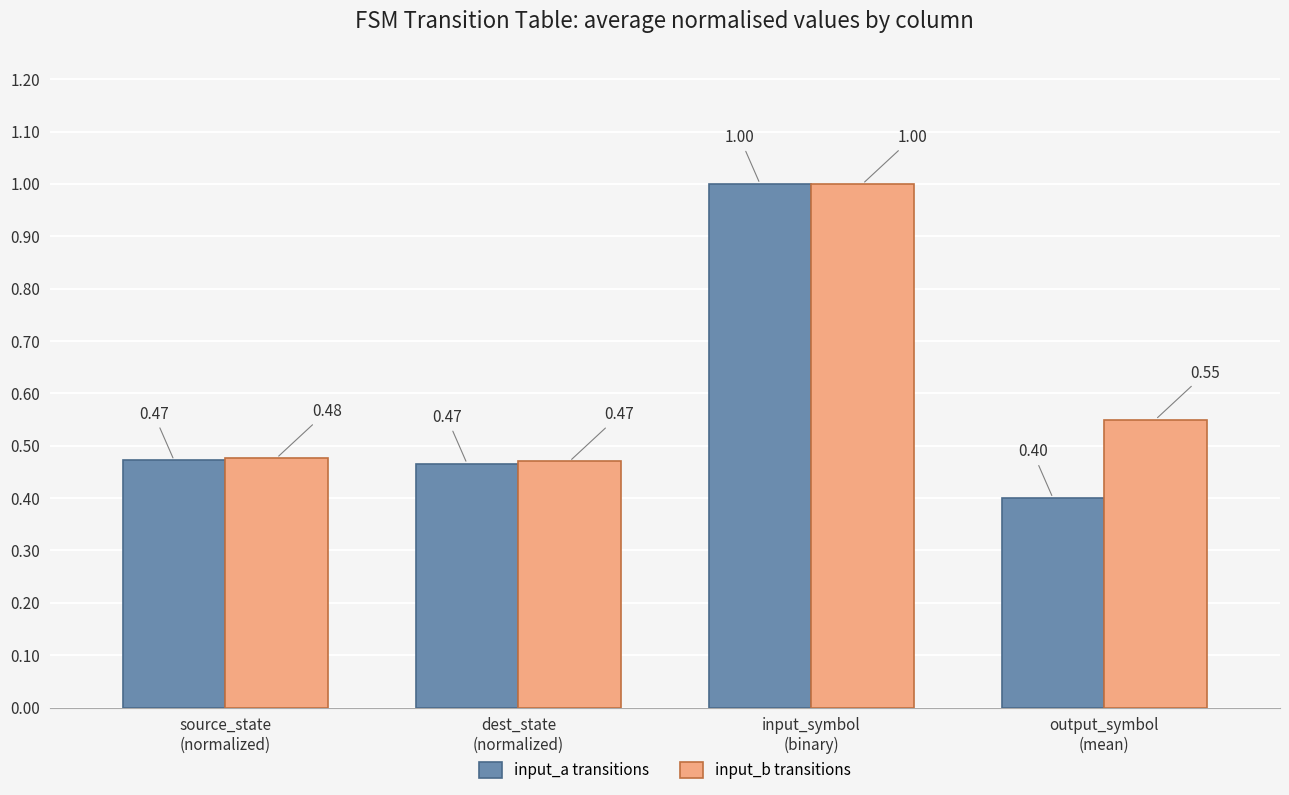

True or false: input_a transitions has a value of 1.3 at input_symbol
(binary).

False